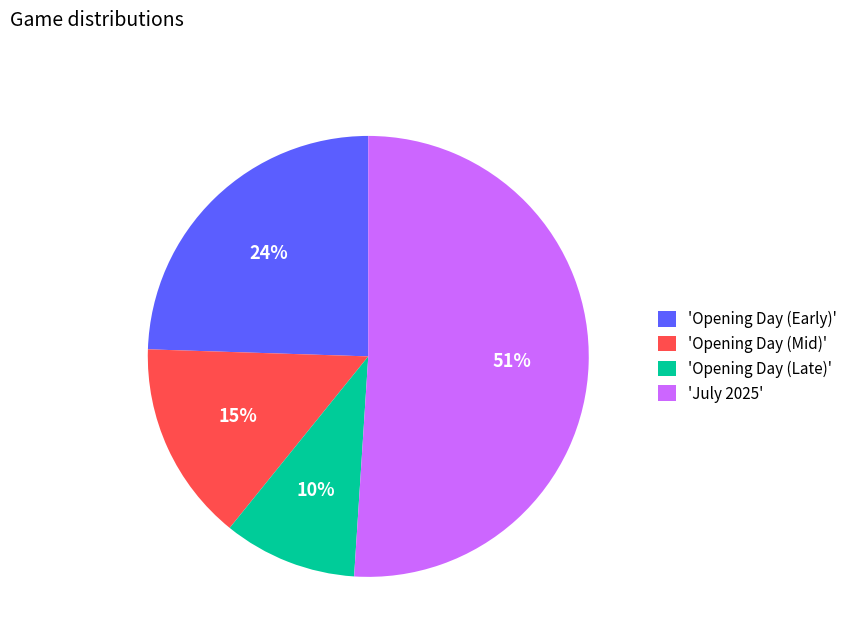

Which category accounts for the majority?

'July 2025'